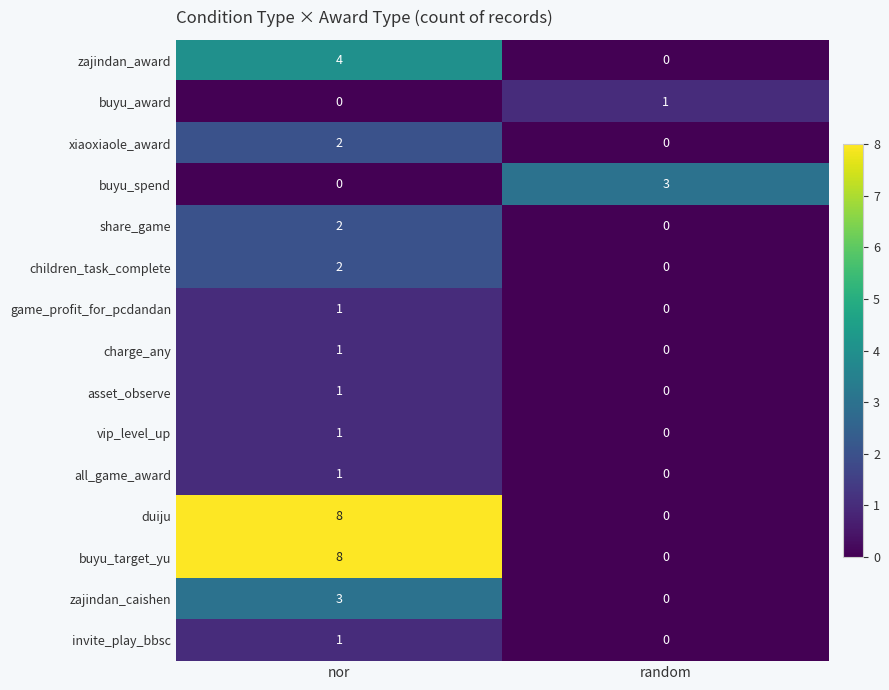

How many distinct data groups are displayed?

15